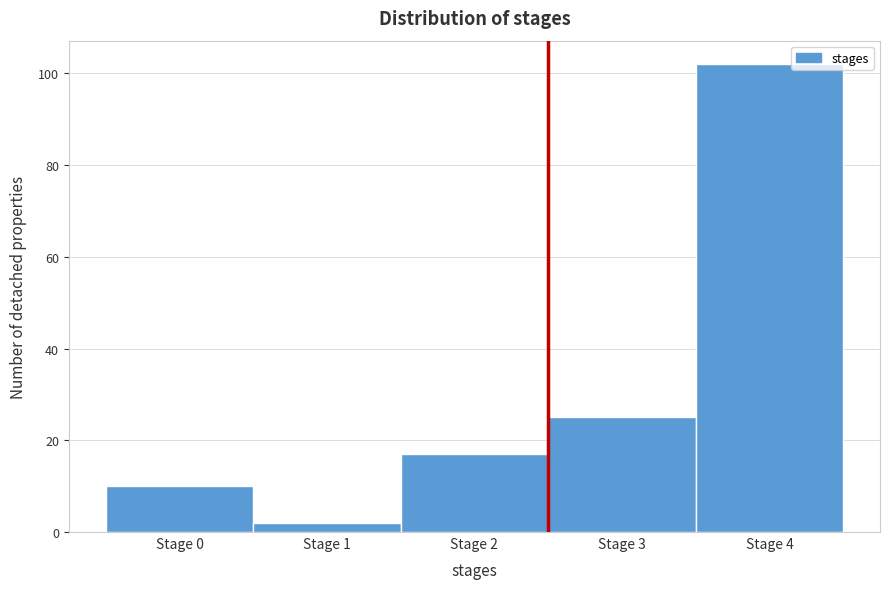

Reading left to right, what are all the values shown in this chart?

10	2	17	25	102